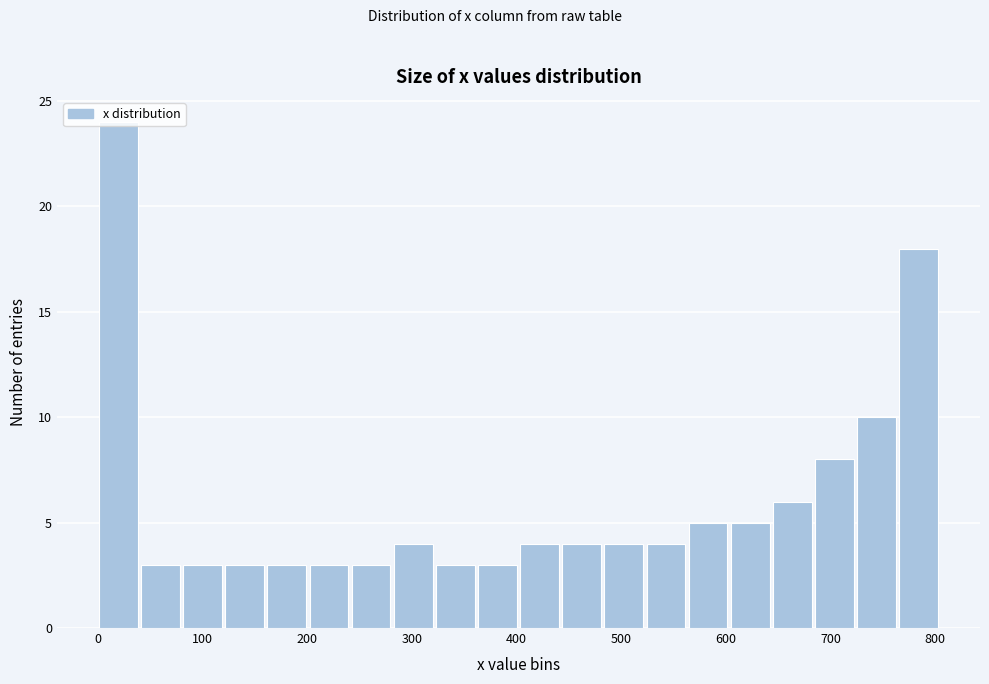

Reading left to right, transcribe this chart: for each bar, give the range it covers on the x-axis and its height. Neither the bar edges nor the heights are printed on the chart, so give them approximately, as read against the axes.

0 to 40: 24
40 to 80: 3
80 to 120: 3
120 to 160: 3
160 to 200: 3
200 to 240: 3
240 to 280: 3
280 to 320: 4
320 to 360: 3
360 to 400: 3
400 to 440: 4
440 to 480: 4
480 to 520: 4
520 to 560: 4
560 to 600: 5
600 to 640: 5
640 to 680: 6
680 to 720: 8
720 to 760: 10
760 to 800: 18